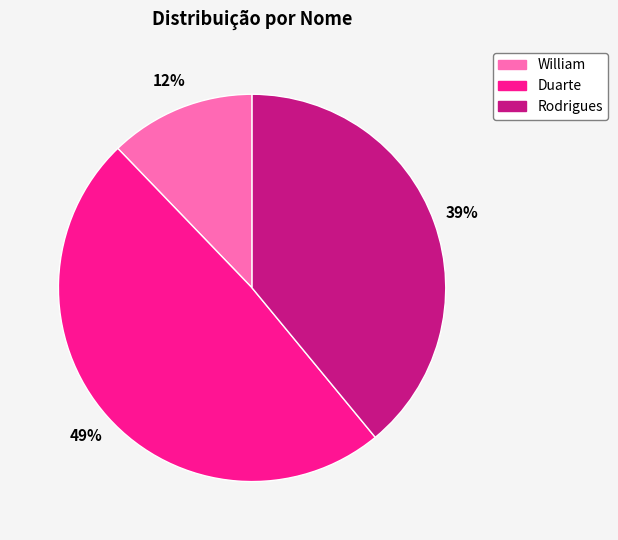

Which has a higher value, Rodrigues or Duarte?

Duarte